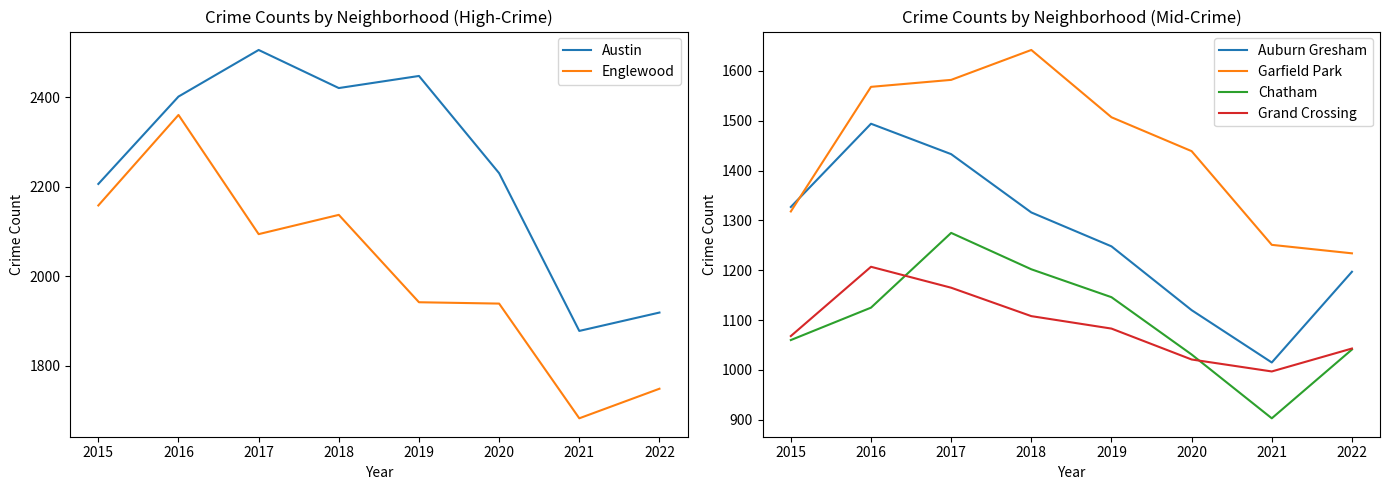

What is the difference between the second highest and second lowest values in the Austin series?

528